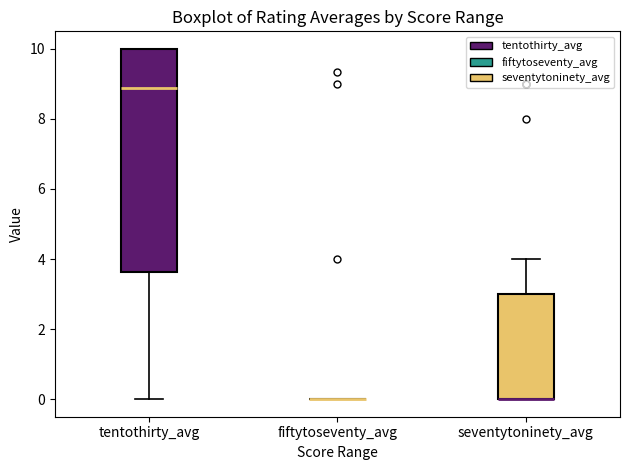

Reading left to right, read every box against the y-axis: the position of its median line, the range the box covers, and the ends of its whiskers. The values are not printed on the chart, so give them approximately, as read against the axis.

tentothirty_avg: median 8.8, box 3.6 to 10.0, whiskers 0.0 to 10.0
fiftytoseventy_avg: box collapsed to a line at 0.0, whiskers 0.0 to 0.0
seventytoninety_avg: median 0.0 (drawn on the box's lower edge), box 0.0 to 3.0, whiskers 0.0 to 4.0